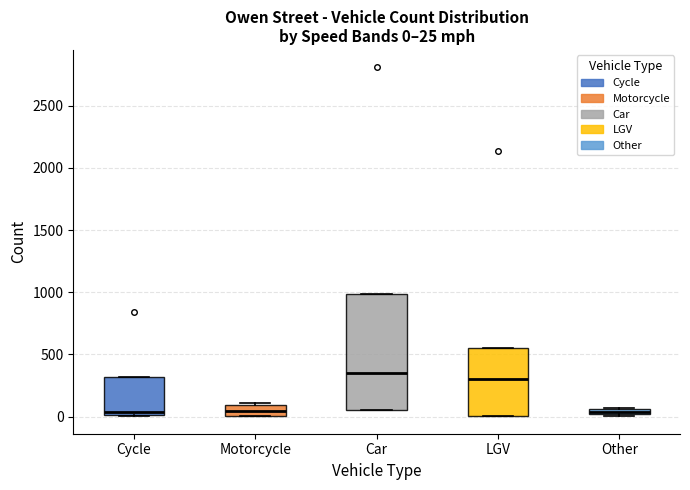

Comparing the boxes themselves (not the whiskers), which one is the tallest?

Car